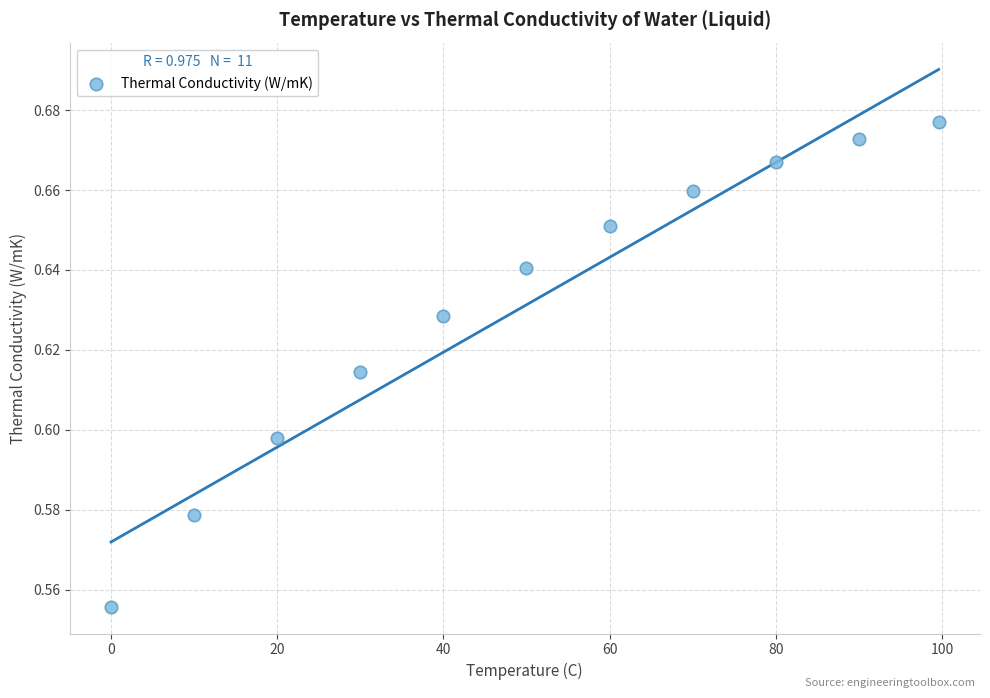

What is the average X value?

50.0